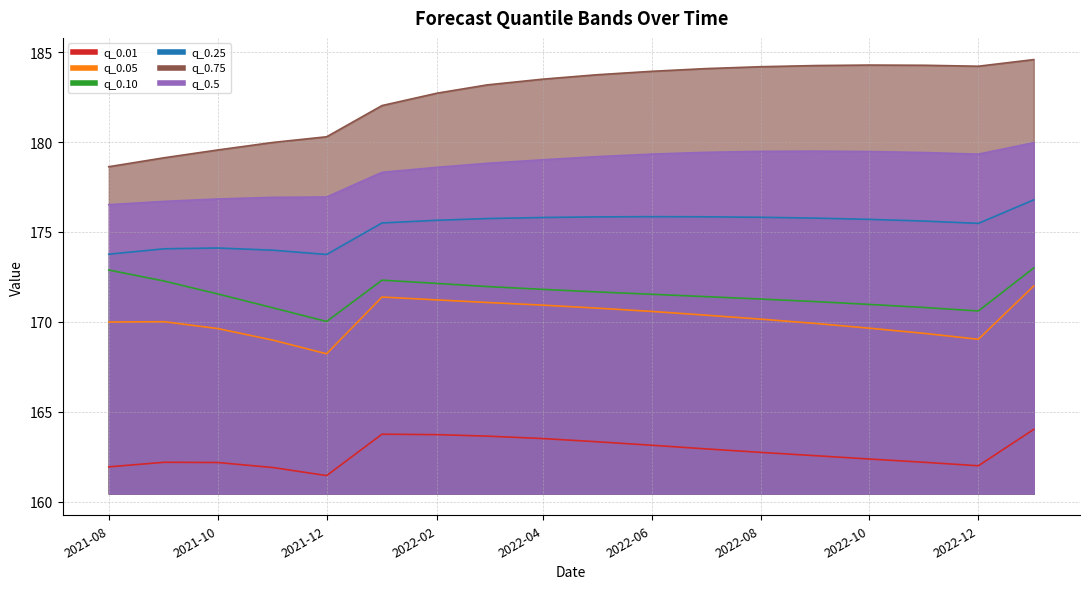

Reading right to left, what are all the values shown in this chart?

q_0.01: 164.0	162.0	162.2	162.4	162.6	162.7	162.9	163.1	163.3	163.5	163.6	163.7	163.8	161.4	161.9	162.2	162.2	161.9
q_0.05: 172.0	169.0	169.4	169.6	169.9	170.2	170.4	170.6	170.8	170.9	171.1	171.2	171.4	168.2	169.0	169.6	170.0	170.0
q_0.25: 176.8	175.5	175.6	175.7	175.8	175.8	175.8	175.8	175.8	175.8	175.7	175.6	175.5	173.7	174.0	174.1	174.1	173.8
q_0.5: 180.0	179.3	179.4	179.5	179.5	179.5	179.4	179.3	179.2	179.0	178.8	178.6	178.3	176.9	176.9	176.8	176.7	176.5
q_0.75: 184.6	184.2	184.3	184.3	184.3	184.2	184.1	183.9	183.7	183.5	183.2	182.7	182.0	180.3	180.0	179.6	179.1	178.6
q_0.10: 173.0	170.6	170.8	171.0	171.1	171.3	171.4	171.5	171.7	171.8	172.0	172.1	172.3	170.0	170.8	171.6	172.3	172.9